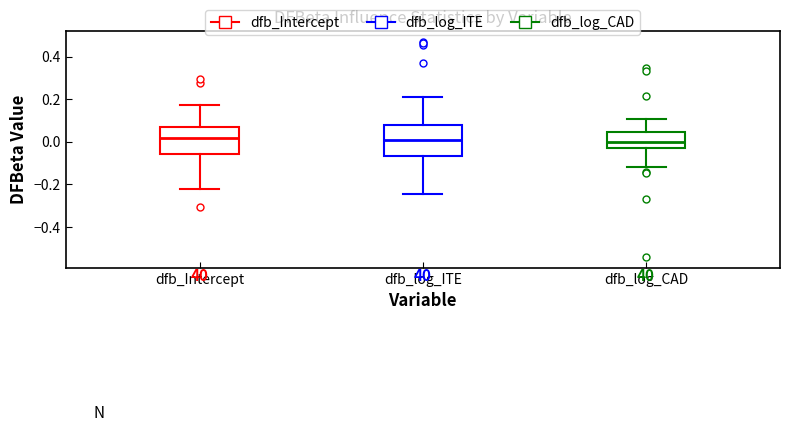

Reading left to right, transcribe this box plot: for each box, give where its median line is, the range the box spans, and where its two whiskers end, as read against the y-axis. The values are not printed on the chart, so give them approximately, as read against the axis.

dfb_Intercept: median 0.02, box -0.06 to 0.08, whiskers -0.22 to 0.18
dfb_log_ITE: median 0.02, box -0.06 to 0.08, whiskers -0.24 to 0.22
dfb_log_CAD: median 0.00, box -0.02 to 0.04, whiskers -0.12 to 0.10